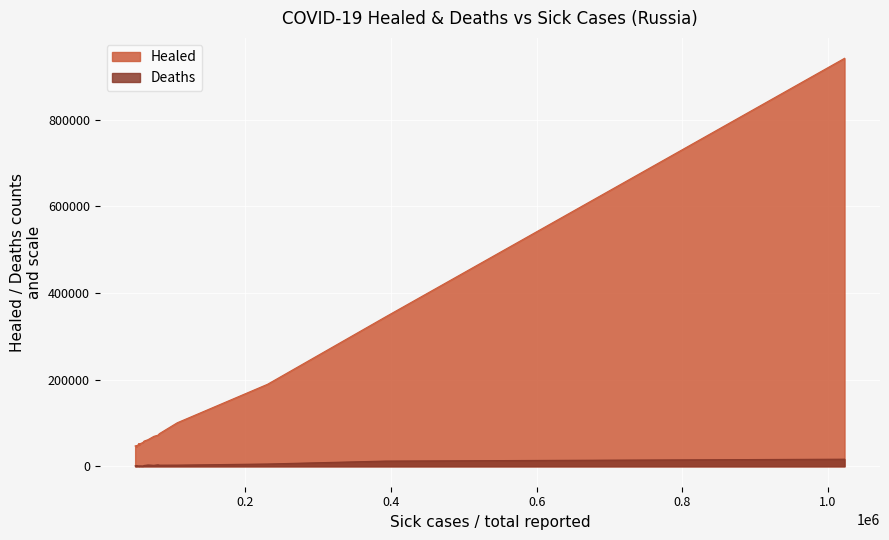

True or false: Deaths and Healed cross at least once.

False